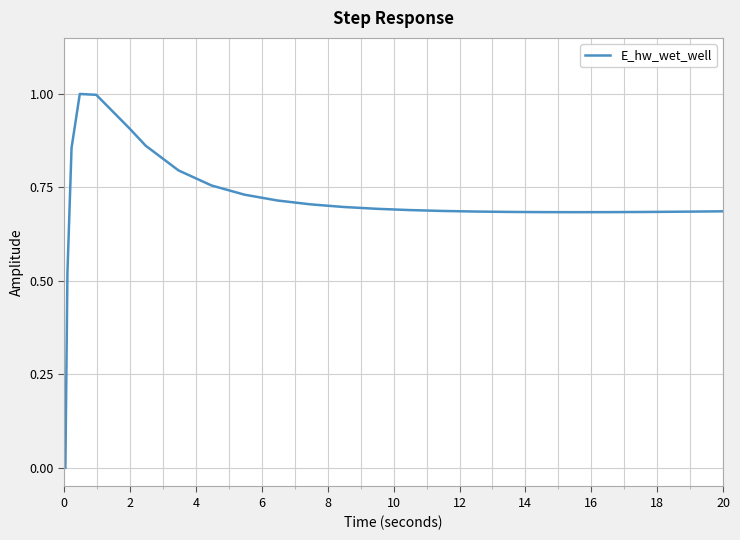

What is the maximum value shown in the chart?

1.0